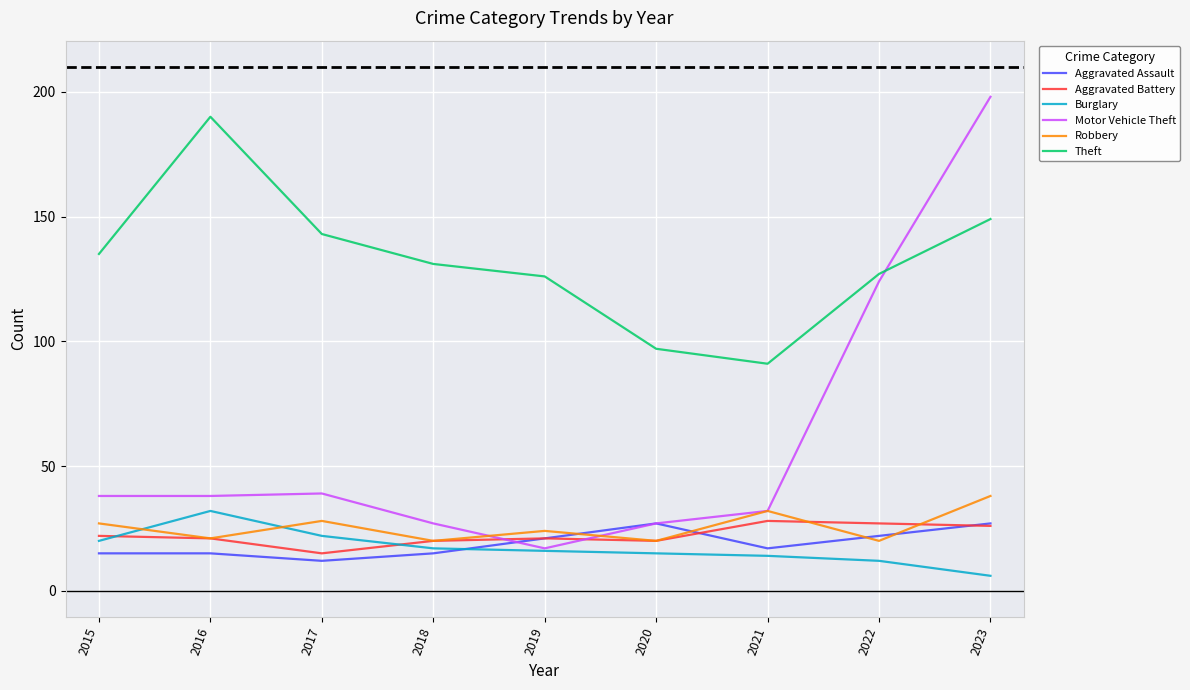

Read the Motor Vehicle Theft value at 2022.

124